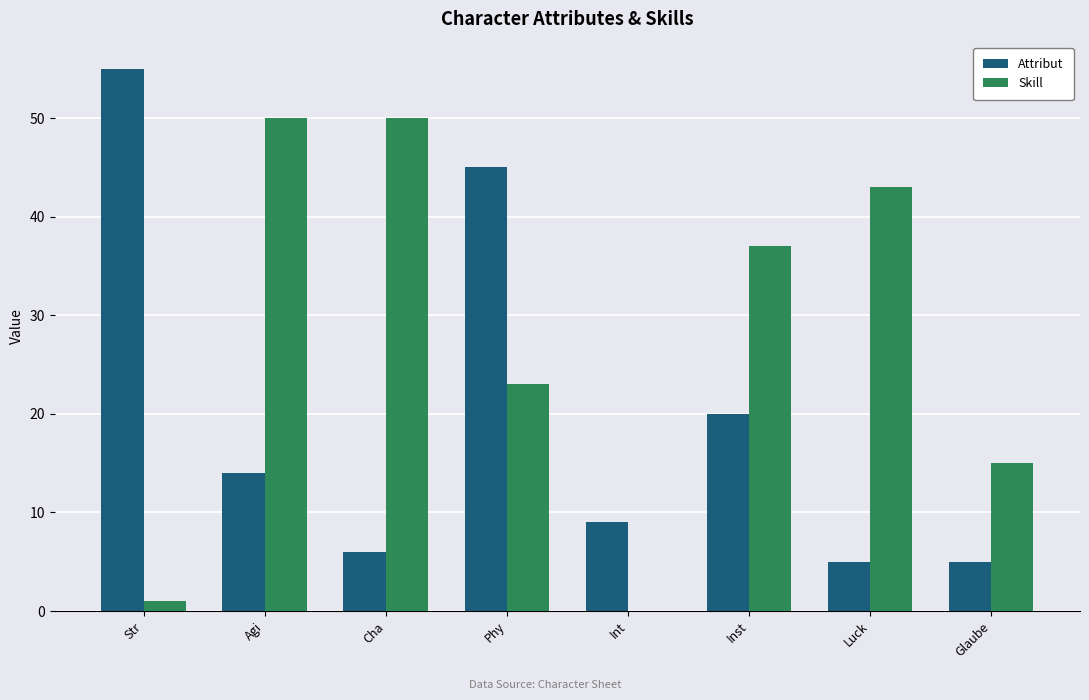

Does the chart contain stacked bars?

No